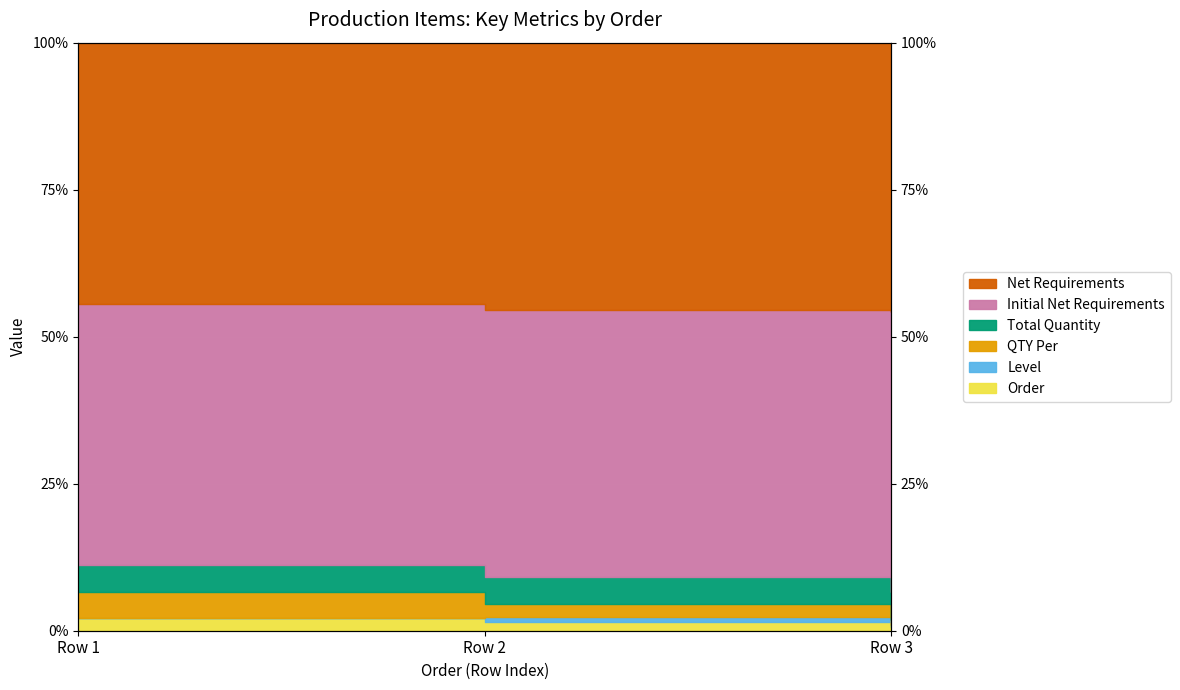

What is the sum of all QTY Per values?

13.0